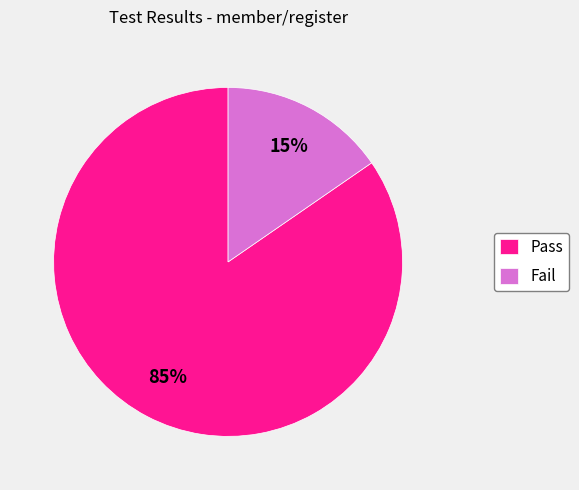

Which has a higher value, Pass or Fail?

Pass